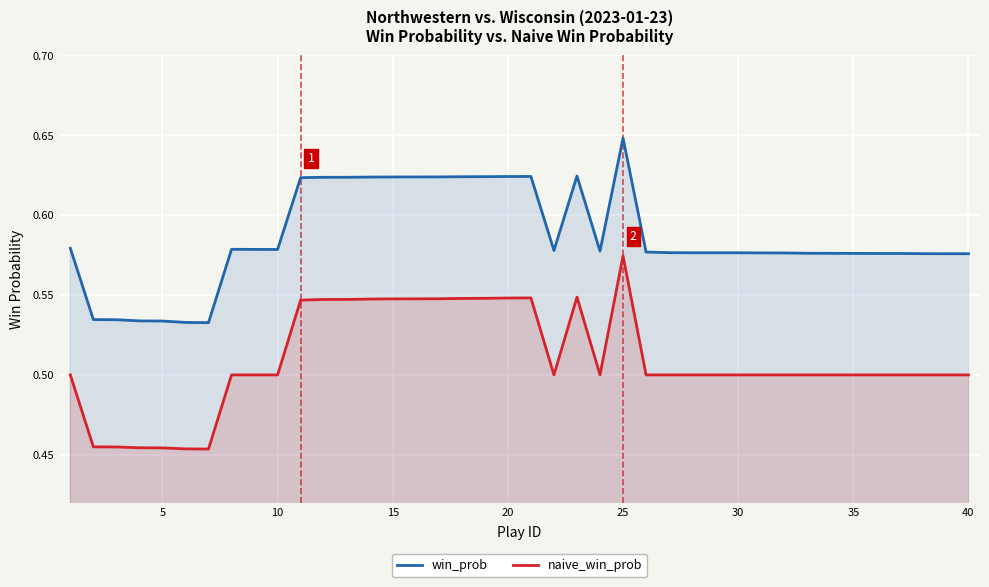

Reading left to right, list all the values displayed in this chart.

win_prob: 0.6	0.5	0.5	0.5	0.5	0.5	0.5	0.6	0.6	0.6	0.6	0.6	0.6	0.6	0.6	0.6	0.6	0.6	0.6	0.6	0.6	0.6	0.6	0.6	0.6	0.6	0.6	0.6	0.6	0.6	0.6	0.6	0.6	0.6	0.6	0.6	0.6	0.6	0.6	0.6
naive_win_prob: 0.5	0.5	0.5	0.5	0.5	0.5	0.5	0.5	0.5	0.5	0.5	0.5	0.5	0.5	0.5	0.5	0.5	0.5	0.5	0.5	0.5	0.5	0.5	0.5	0.6	0.5	0.5	0.5	0.5	0.5	0.5	0.5	0.5	0.5	0.5	0.5	0.5	0.5	0.5	0.5